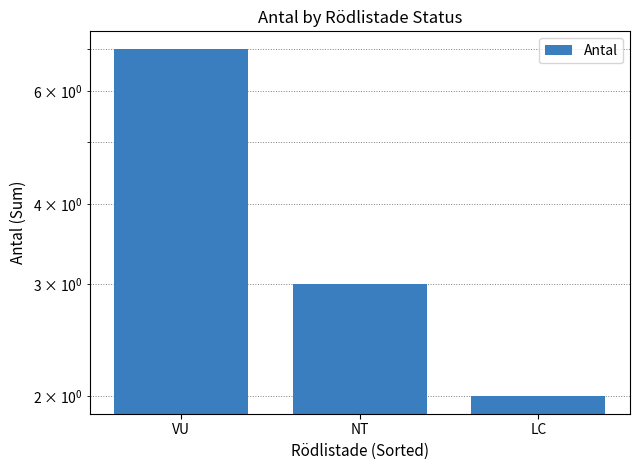

Count the values in the range 2 to 7.

3